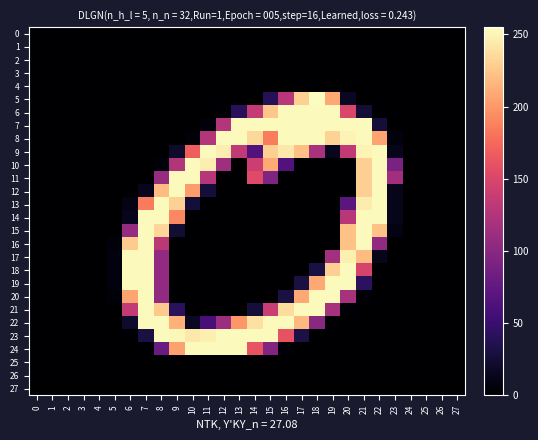

Which series has the largest total across all categories?

8